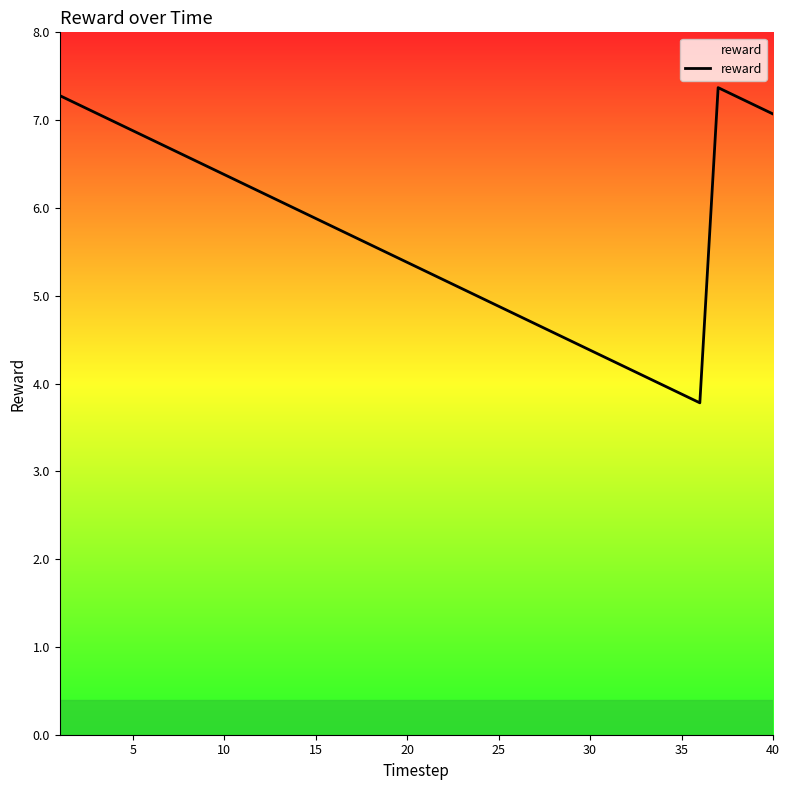

What is the maximum value shown in the chart?

7.4